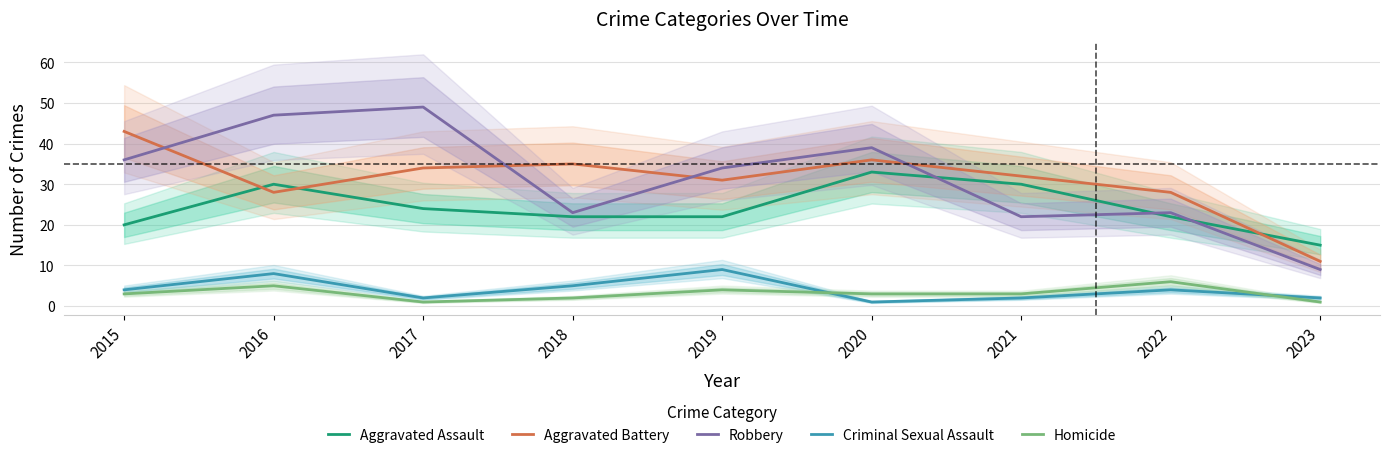

Reading left to right, what are all the values shown in this chart?

Aggravated Assault: 2015=20	2016=30	2017=24	2018=22	2019=22	2020=33	2021=30	2022=22	2023=15
Aggravated Battery: 2015=43	2016=28	2017=34	2018=35	2019=31	2020=36	2021=32	2022=28	2023=11
Robbery: 2015=36	2016=47	2017=49	2018=23	2019=34	2020=39	2021=22	2022=23	2023=9
Criminal Sexual Assault: 2015=4	2016=8	2017=2	2018=5	2019=9	2020=1	2021=2	2022=4	2023=2
Homicide: 2015=3	2016=5	2017=1	2018=2	2019=4	2020=3	2021=3	2022=6	2023=1